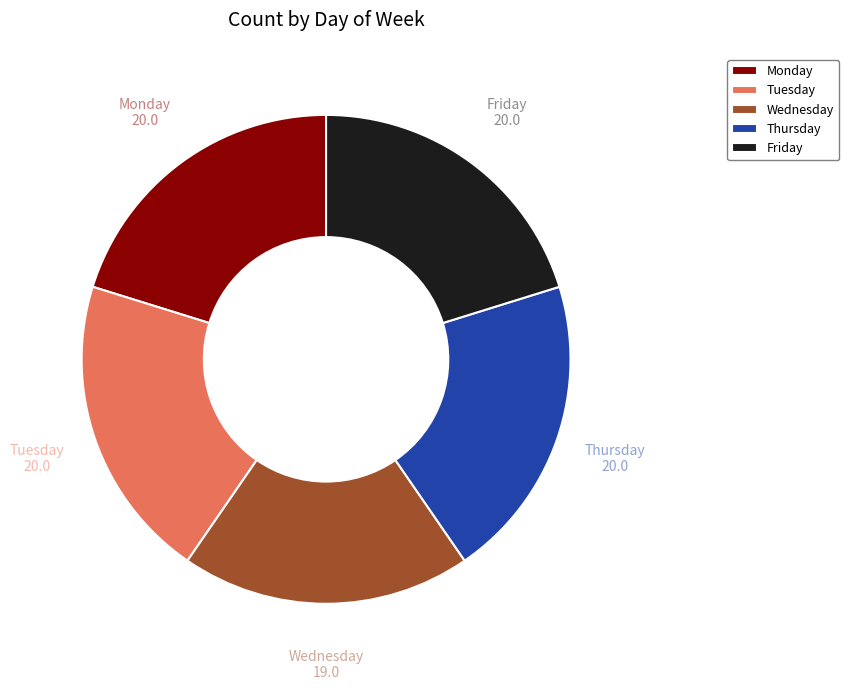

Is there any slice that represents more than half of the pie?

No